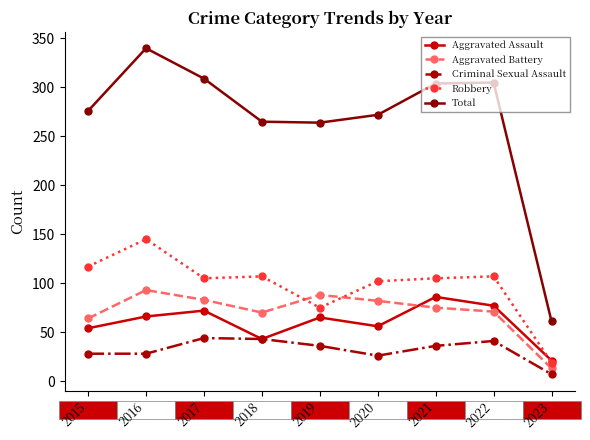

Is it true that Robbery equals 117 at 2015?

True